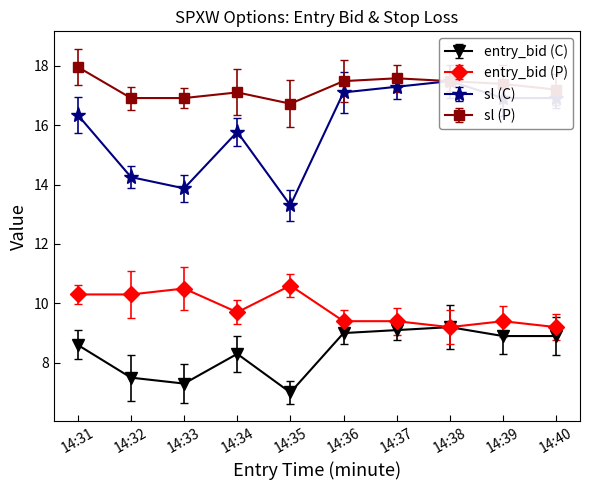

True or false: sl (P) and entry_bid (C) cross at least once.

False